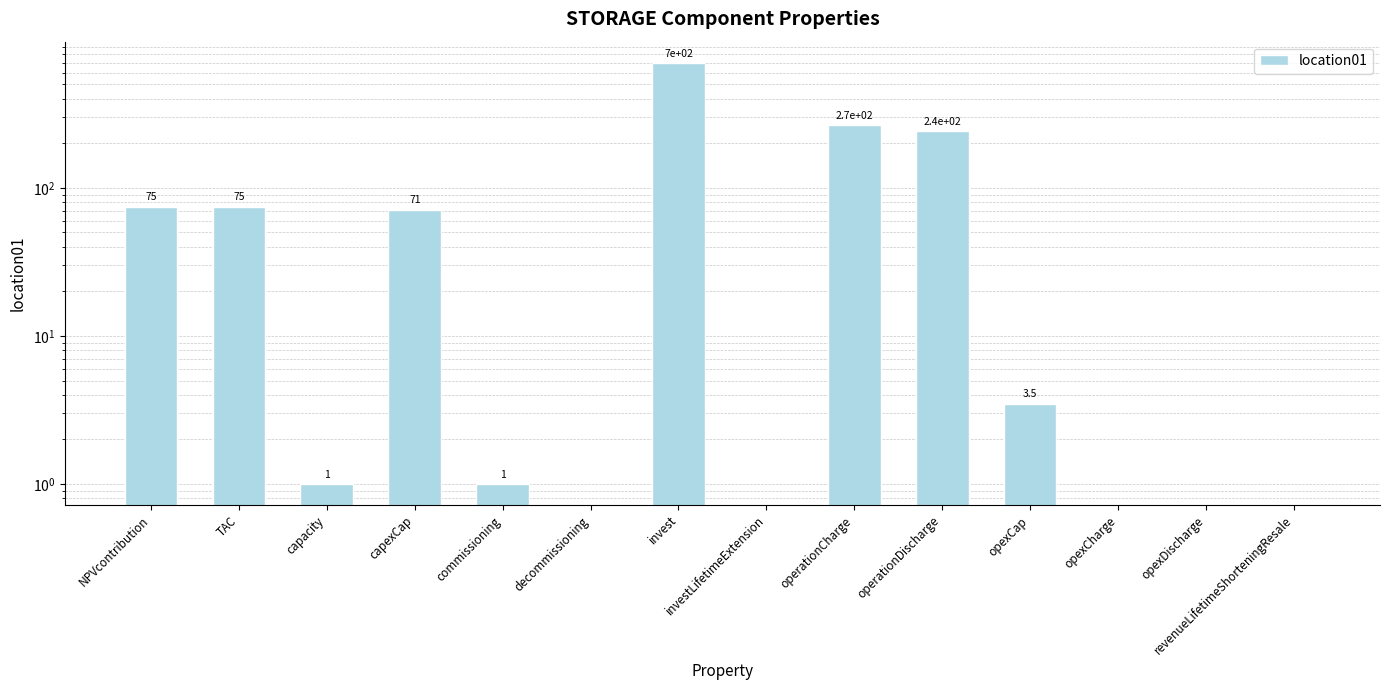

The chart shows a value of 74.7 at NPVcontribution. True or false?

True